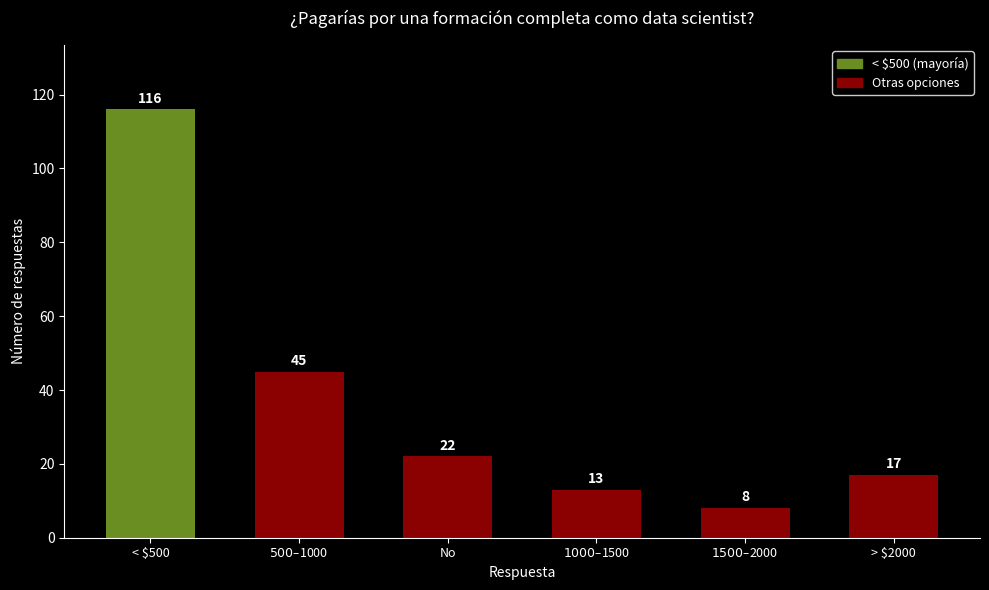

At which category does the chart reach its peak across all series?

< $500